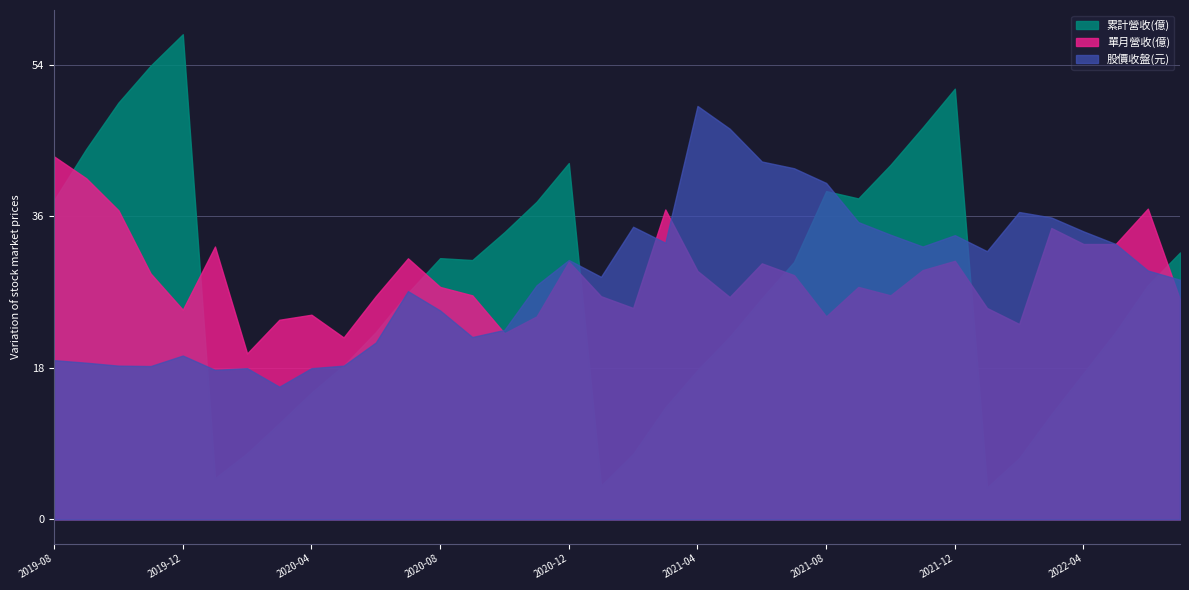

What is the approximate value of 累計營收(億) at 2020-10?

22.7